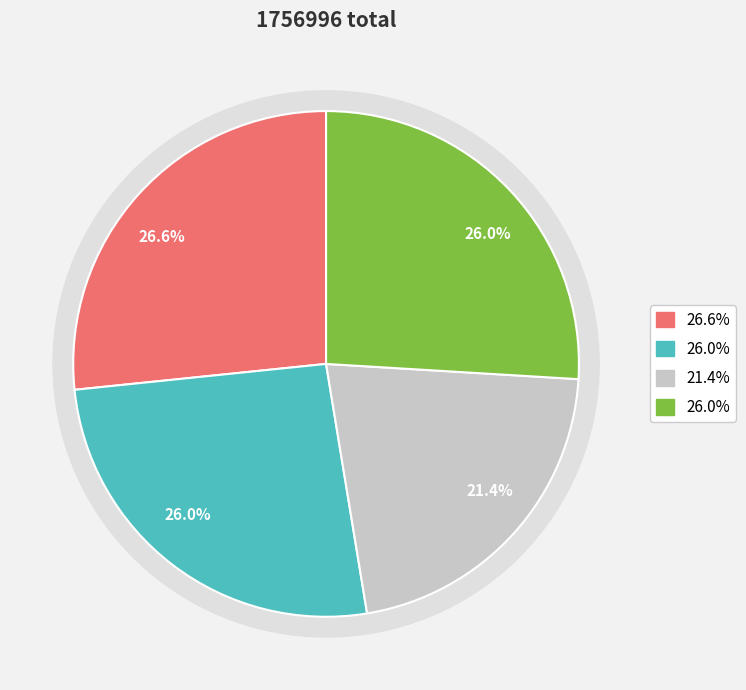

Combined, do 奉和沈秉和先生迦陵师迎春口号七绝二首 其二 and 次韵奉和·沈侯才隽冠儒林 account for over 50%?

No